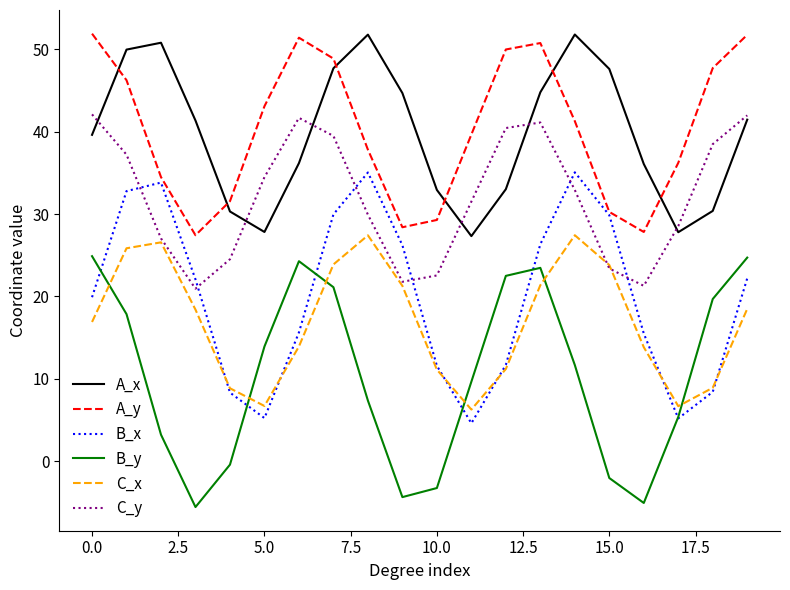

What is the lowest value of the A_y series?

27.4